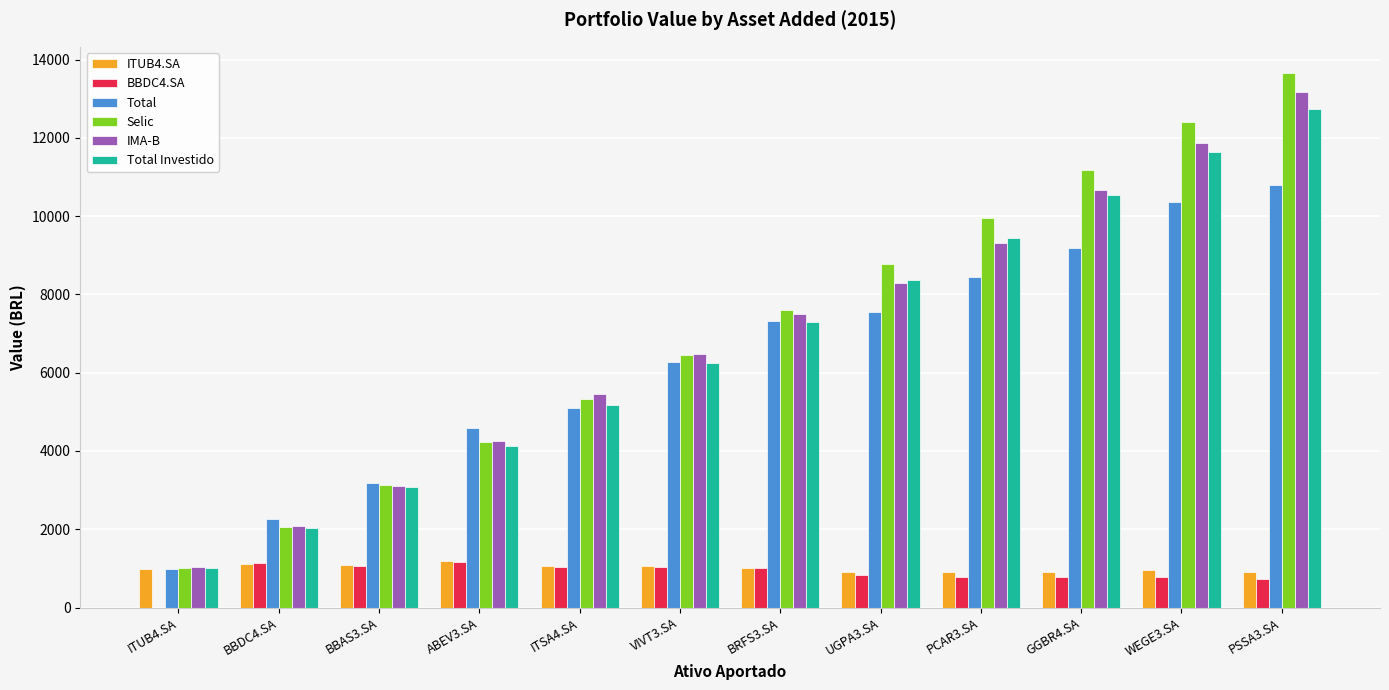

Between ITUB4.SA and BBAS3.SA, which series saw the biggest shift?

Total